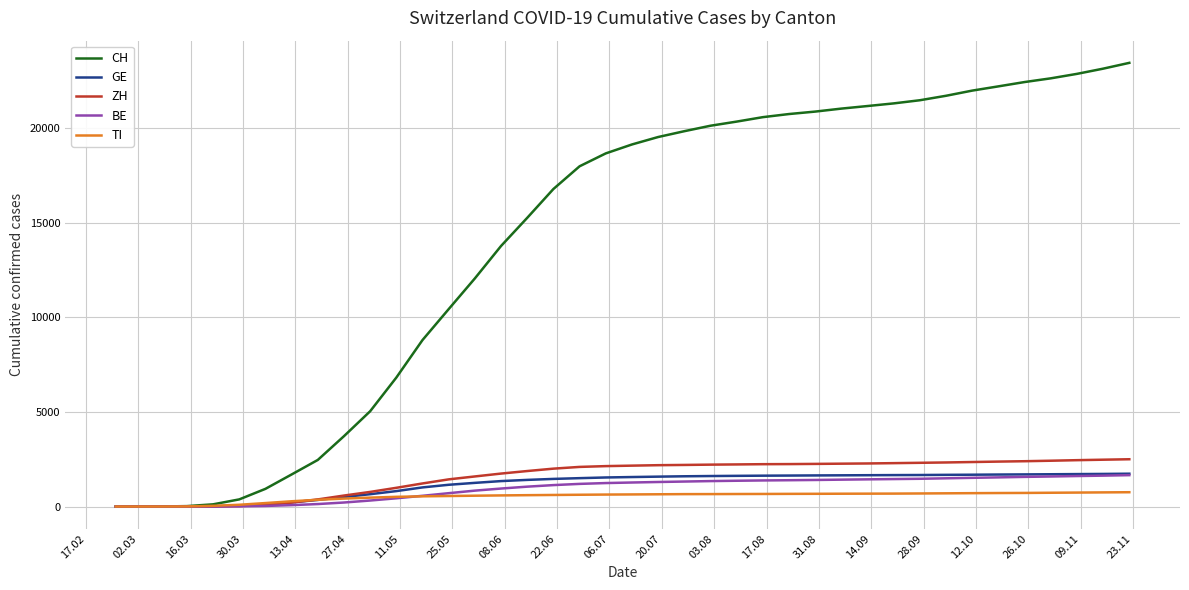

Which series has the largest total across all categories?

CH